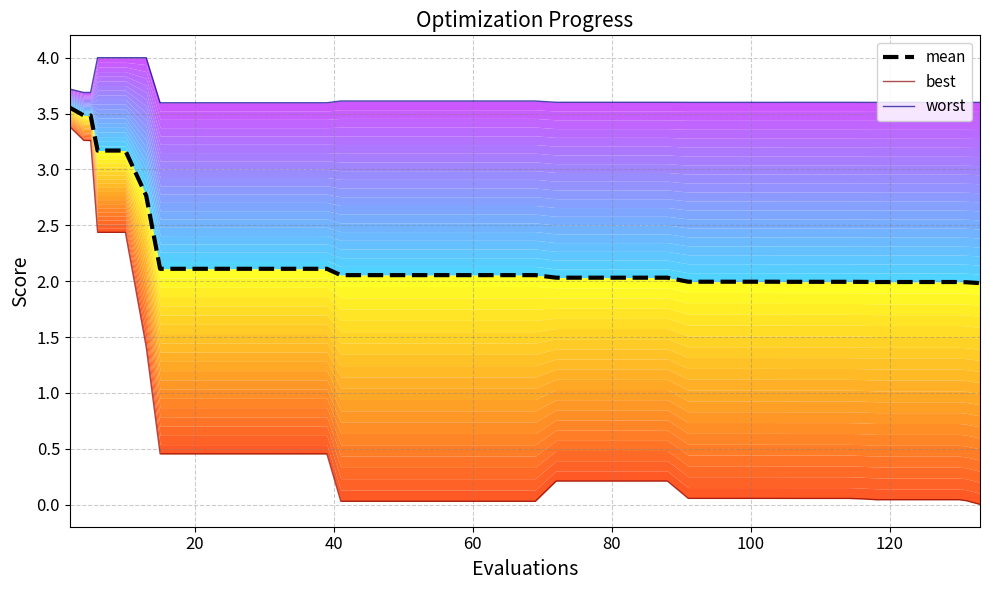

What is the maximum value for best?

3.4